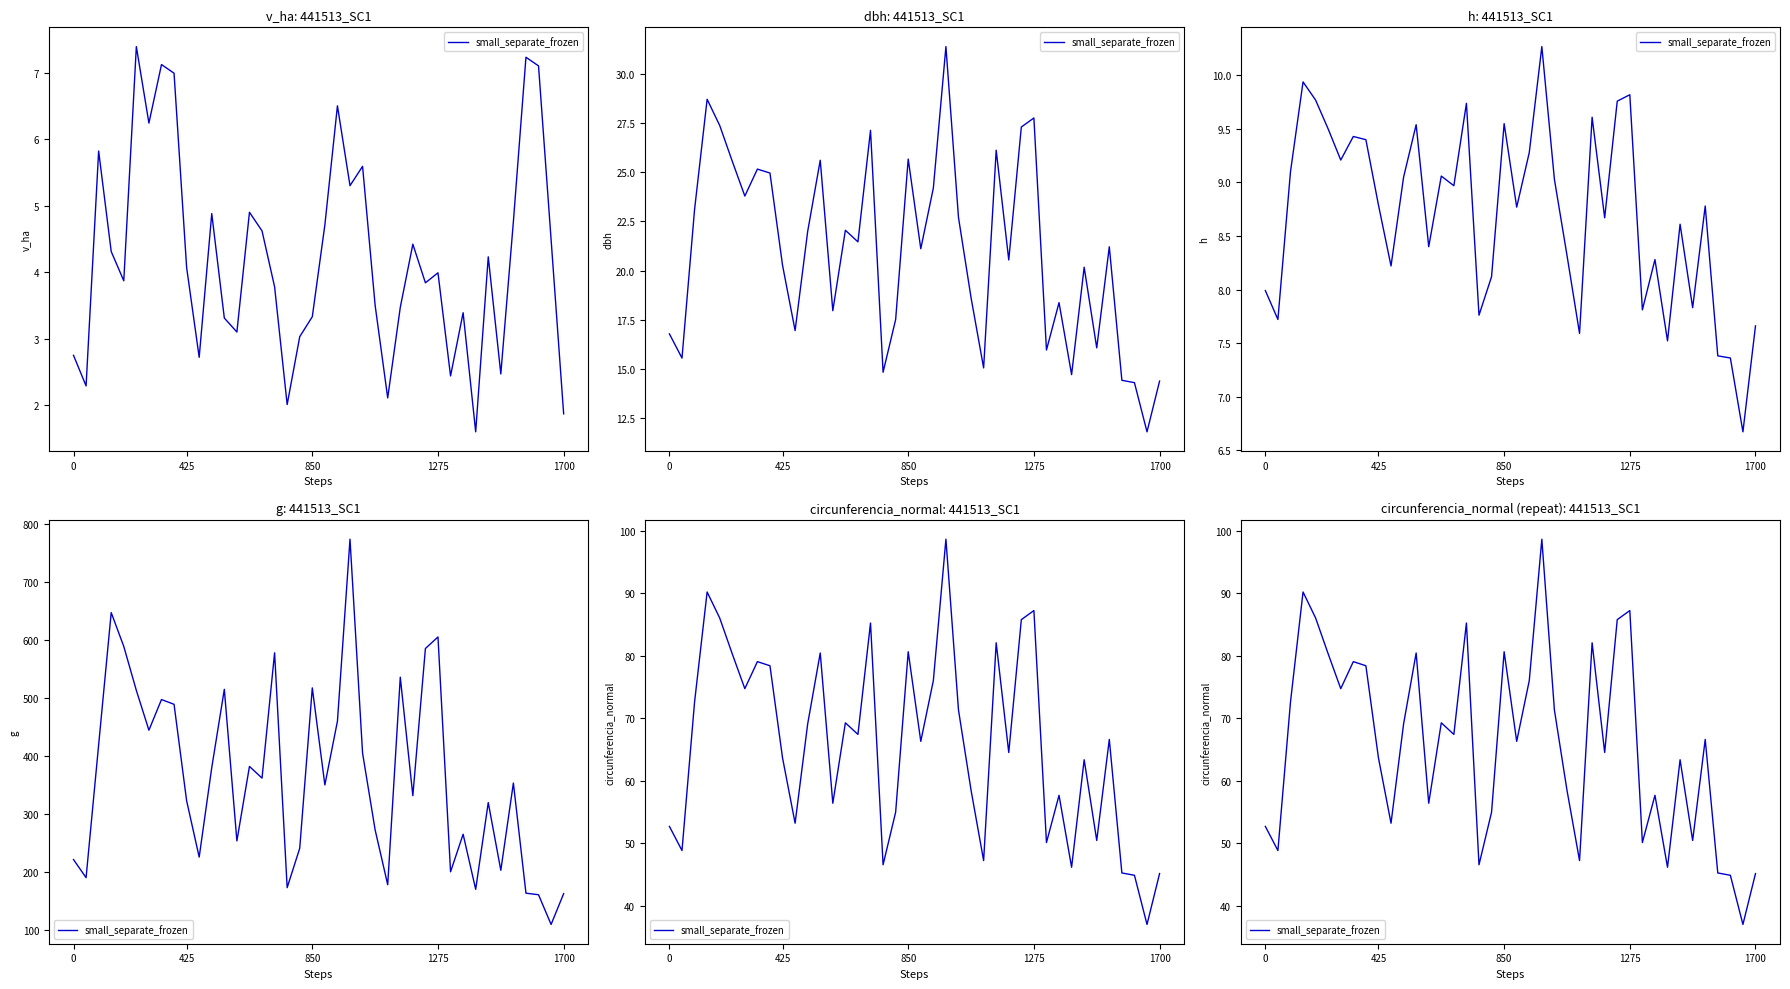

What is the difference between the second highest and second lowest values?

45.3